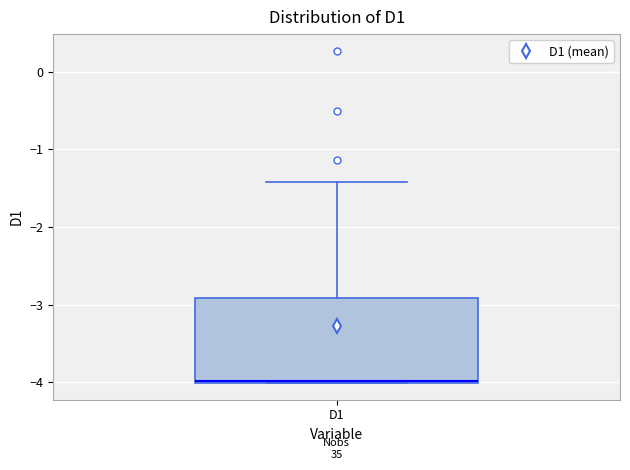

Where is the upper edge of the box for D1 on the y-axis? The values are not printed on the chart, so give them approximately, as read against the axis.

-2.9